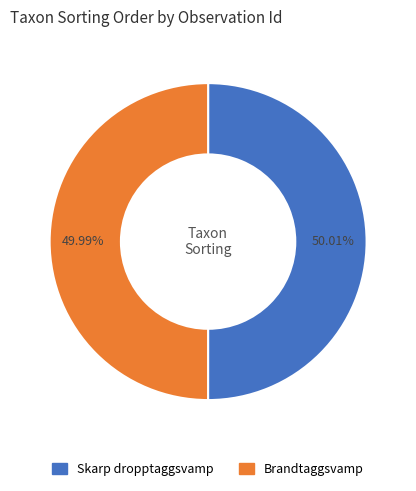

Combined, do Skarp dropptaggsvamp and Brandtaggsvamp account for over 50%?

Yes